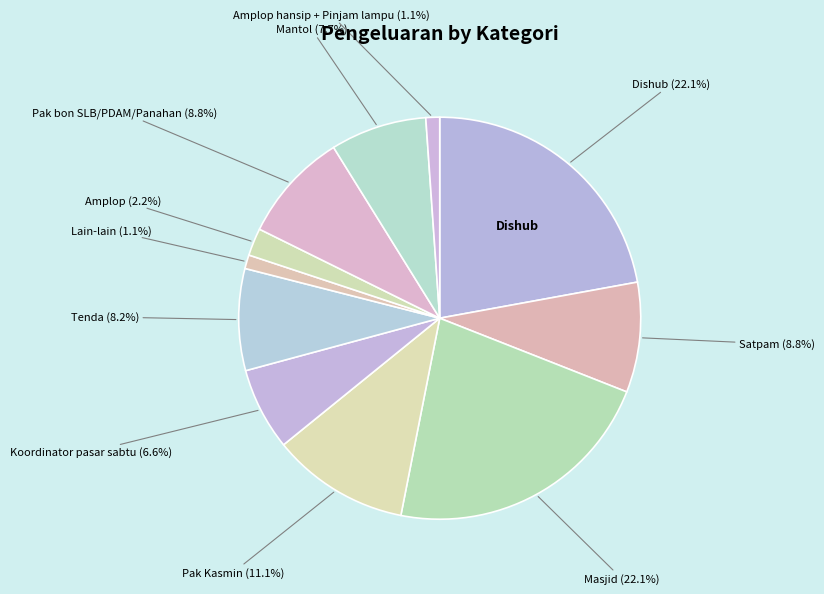

Approximately how many times larger is the value at Pak Kasmin compared to Amplop?

5.0